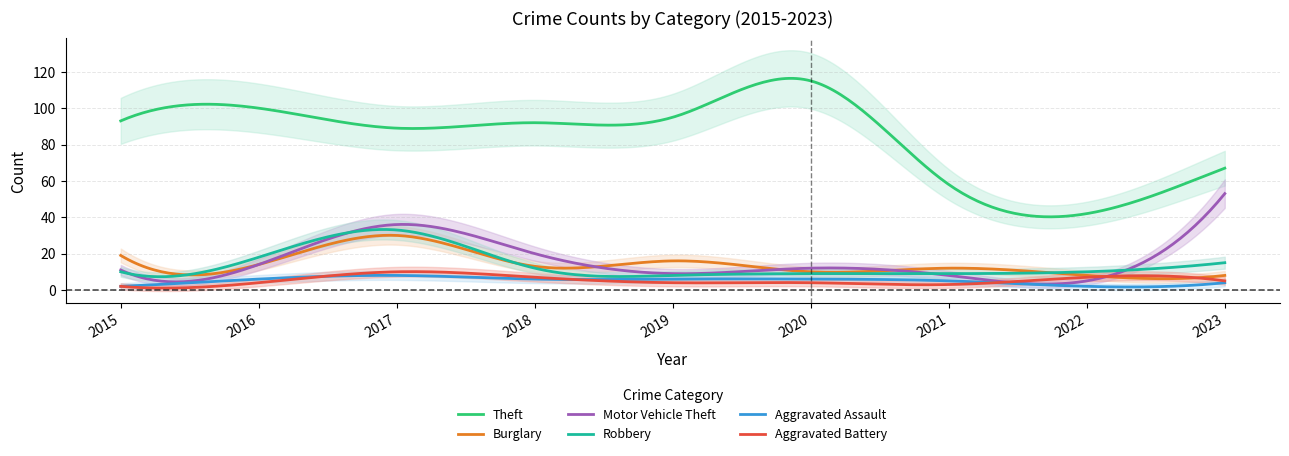

The value of Theft at 2021 is 58. True or false?

True